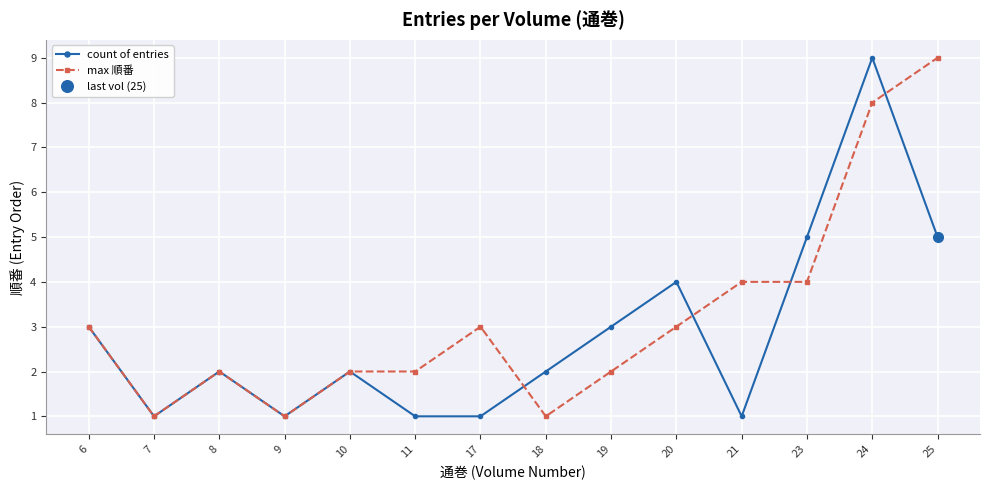

Where do count of entries and max 順番 first cross each other?

17 and 18